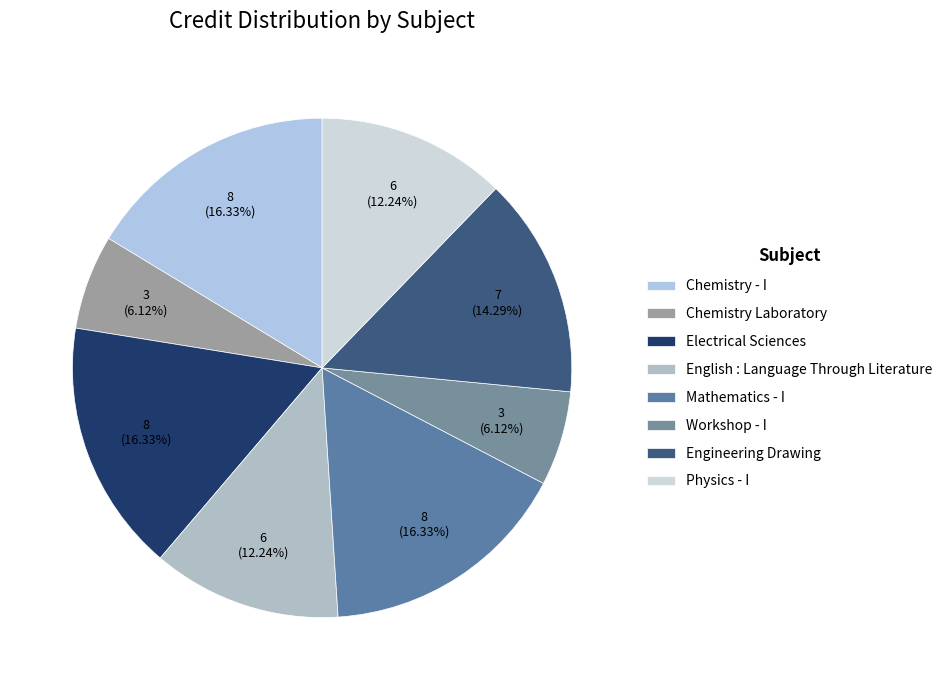

How many segments does this pie chart have?

8